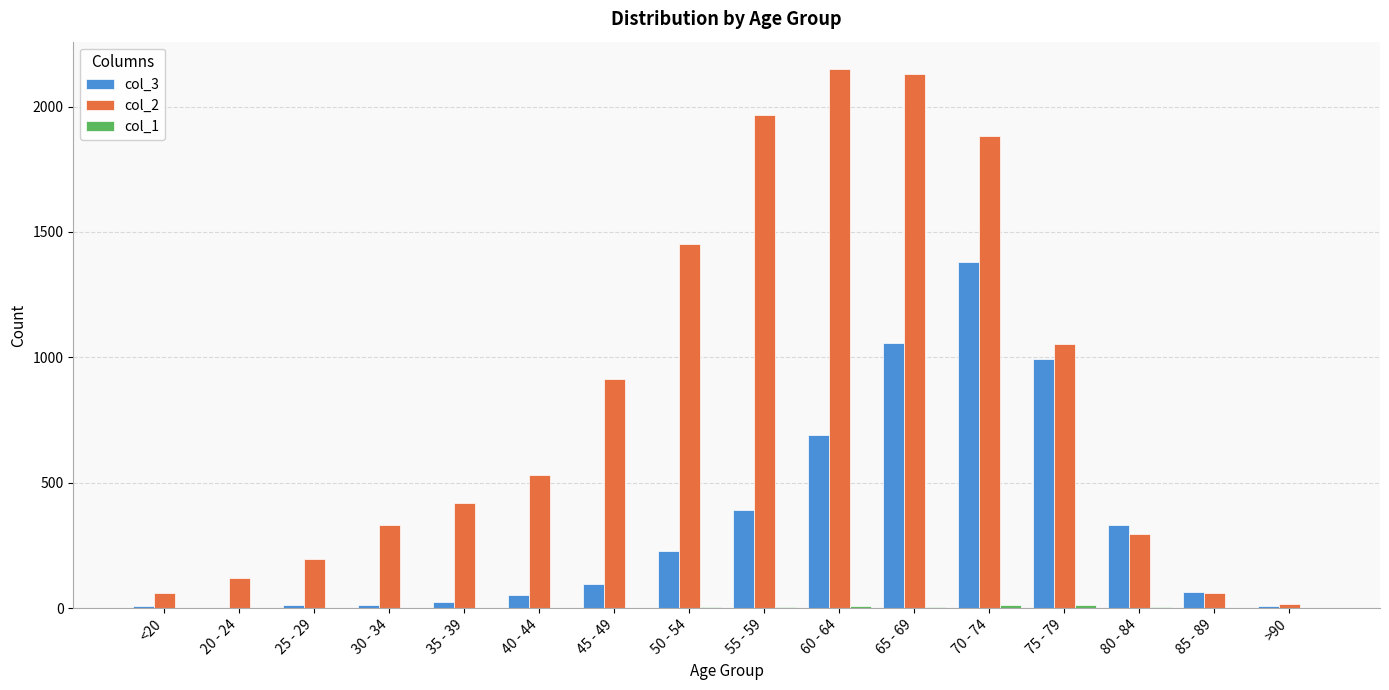

True or false: col_2 has a value of 138 at 80 - 84.

False